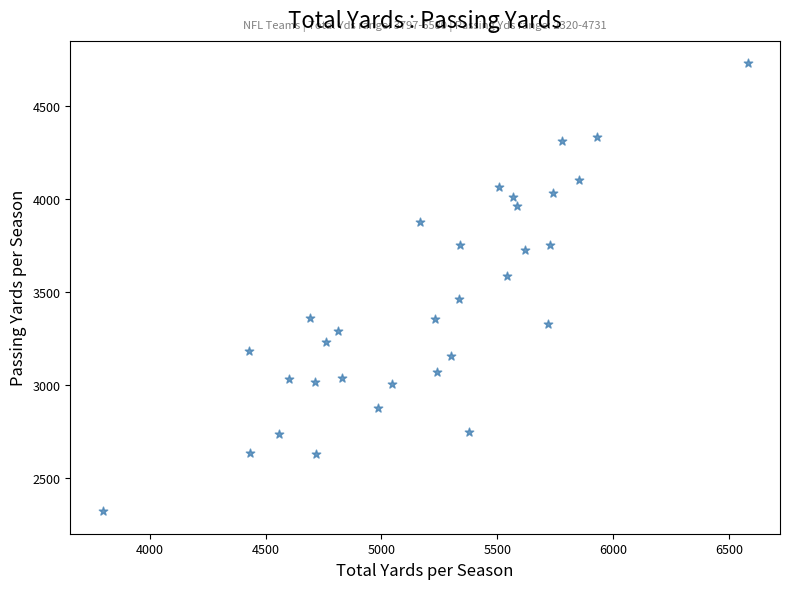

What is the range of Y values (max minus min)?

2411